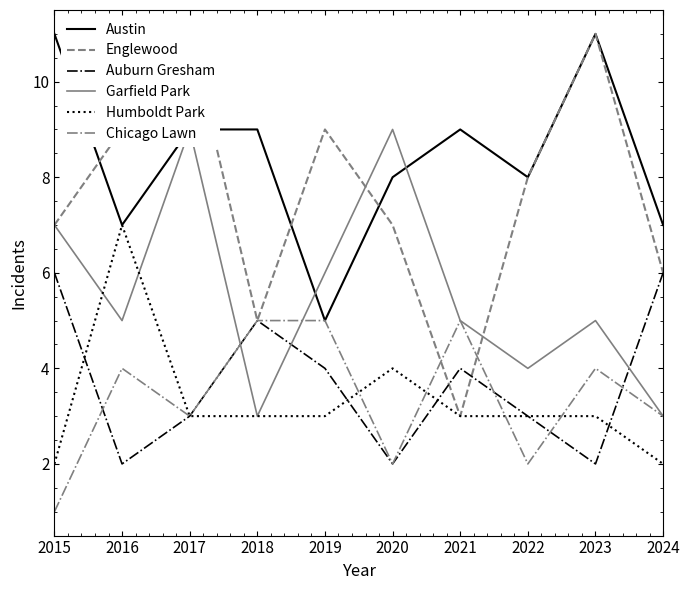

Reading right to left, transcribe all the data shown in this chart.

Austin: 2024=7	2023=11	2022=8	2021=9	2020=8	2019=5	2018=9	2017=9	2016=7	2015=11
Englewood: 2024=6	2023=11	2022=8	2021=3	2020=7	2019=9	2018=5	2017=11	2016=9	2015=7
Auburn Gresham: 2024=6	2023=2	2022=3	2021=4	2020=2	2019=4	2018=5	2017=3	2016=2	2015=6
Garfield Park: 2024=3	2023=5	2022=4	2021=5	2020=9	2019=6	2018=3	2017=9	2016=5	2015=7
Humboldt Park: 2024=2	2023=3	2022=3	2021=3	2020=4	2019=3	2018=3	2017=3	2016=7	2015=2
Chicago Lawn: 2024=3	2023=4	2022=2	2021=5	2020=2	2019=5	2018=5	2017=3	2016=4	2015=1